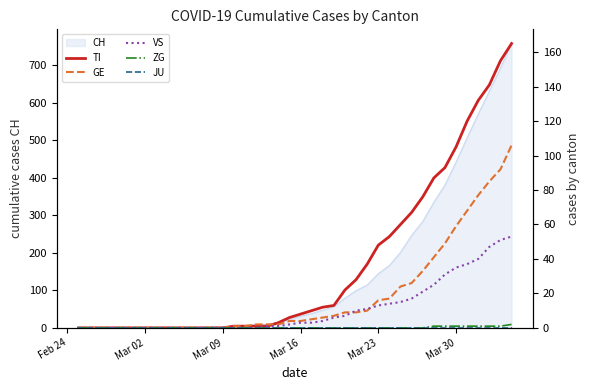

The value of GE at 11 is 60. True or false?

False